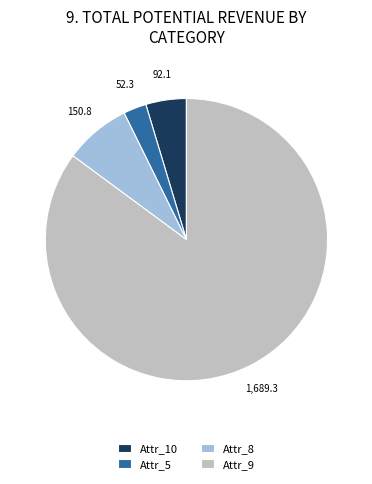

The Attr_9 slice represents 78% of the pie. True or false?

False